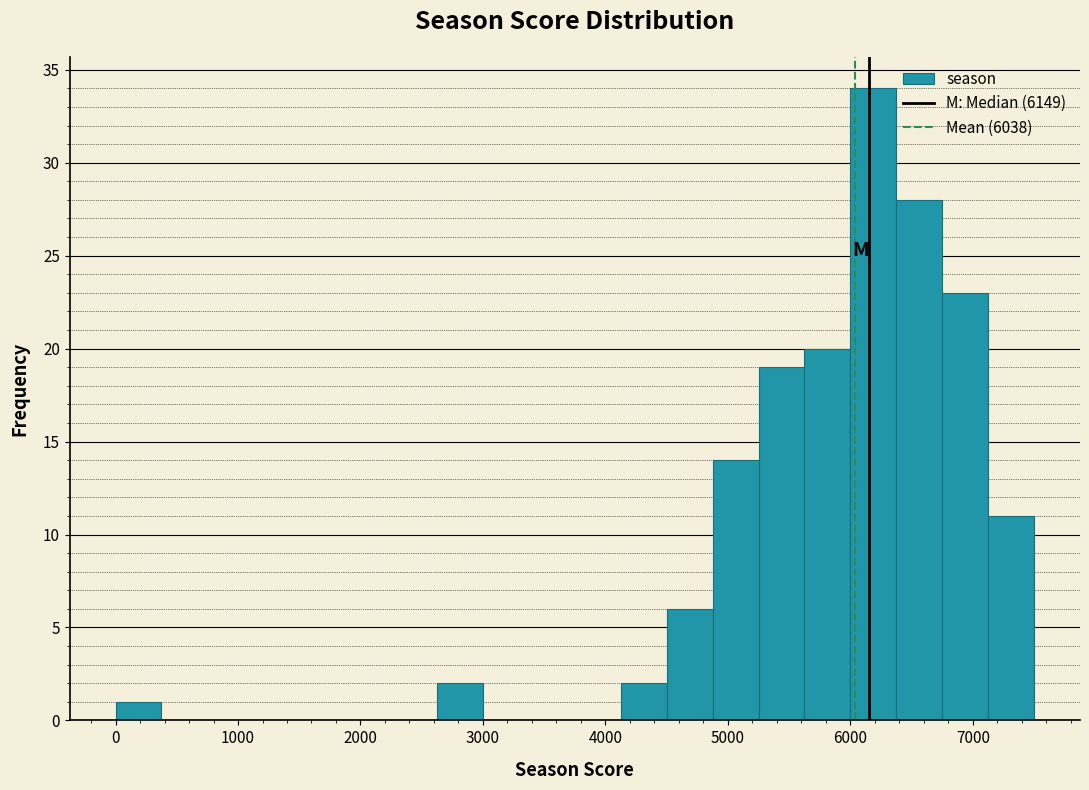

Read against the x-axis, roughly where is the centre of the tallest bar?

6200